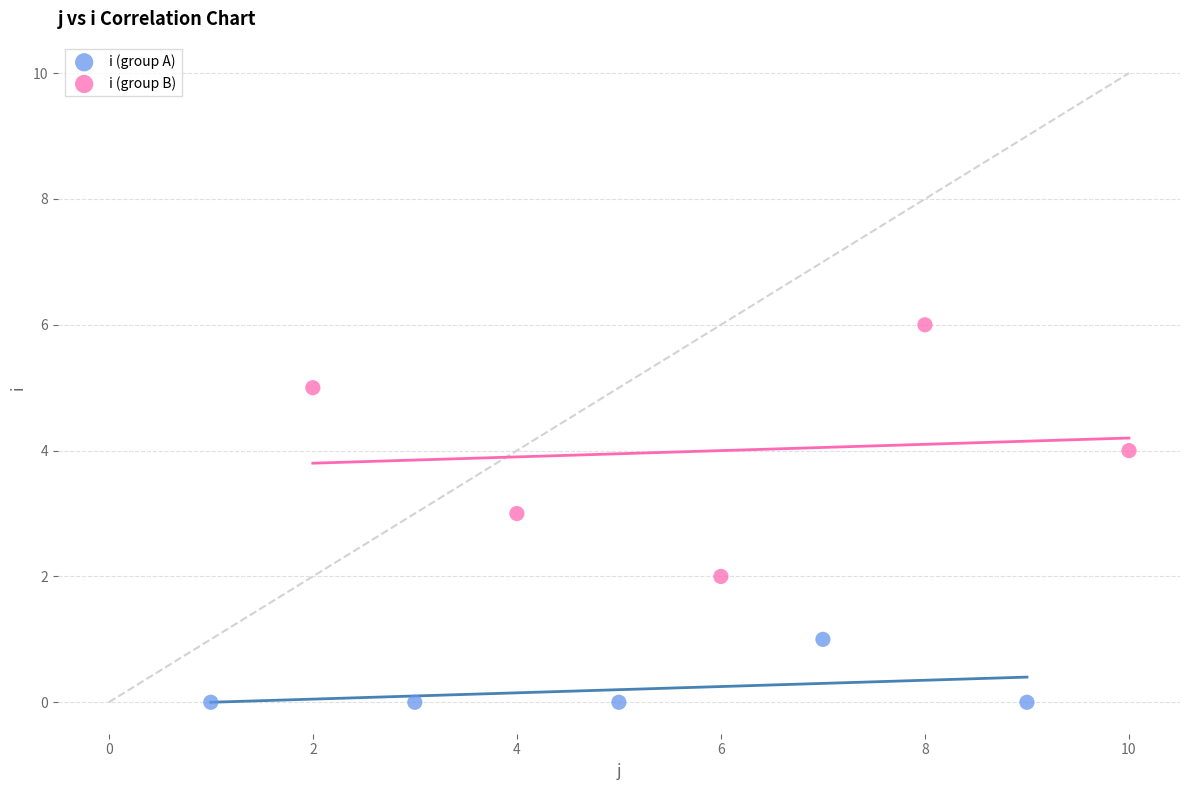

Which series contains the lowest Y value?

i (group A)